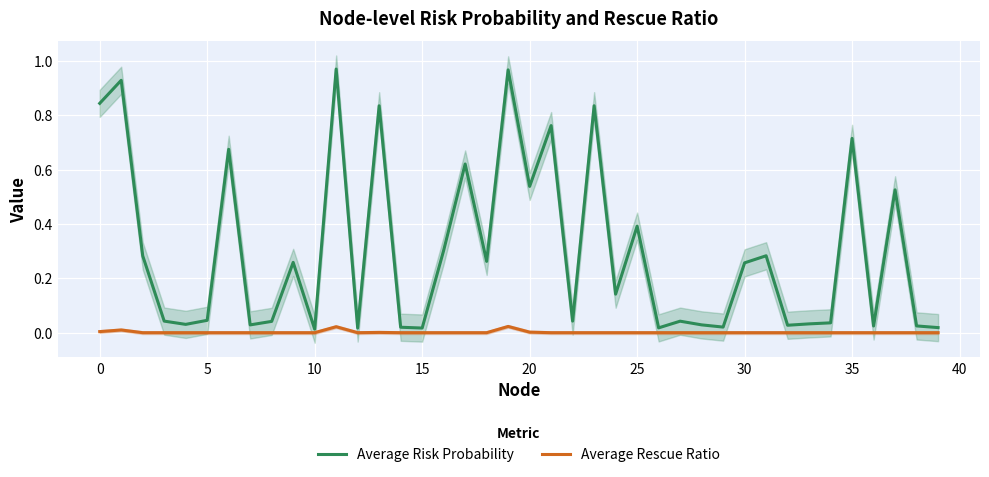

Which series has the widest spread of values?

Average Risk Probability